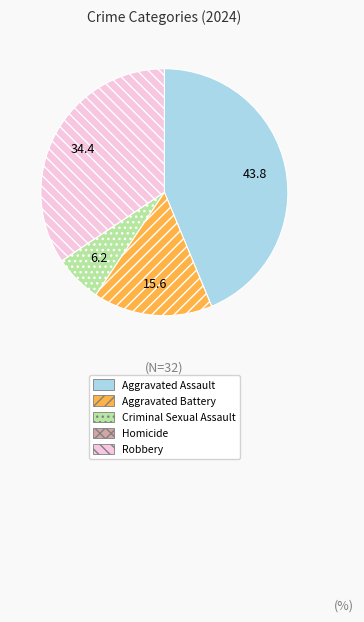

What is the largest slice in the pie chart?

Aggravated Assault